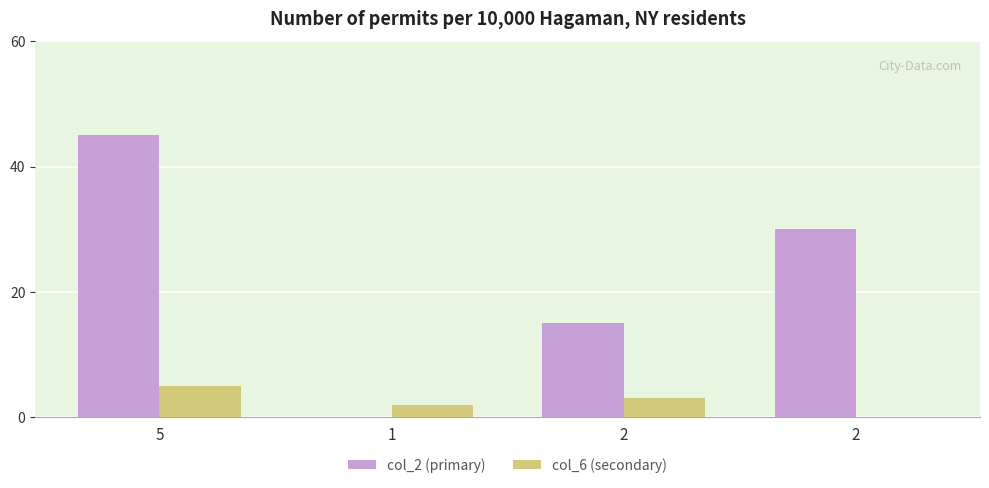

Reading left to right, extract all data points from this chart.

col_2 (primary): 45	0	15	30
col_6 (secondary): 5	2	3	0